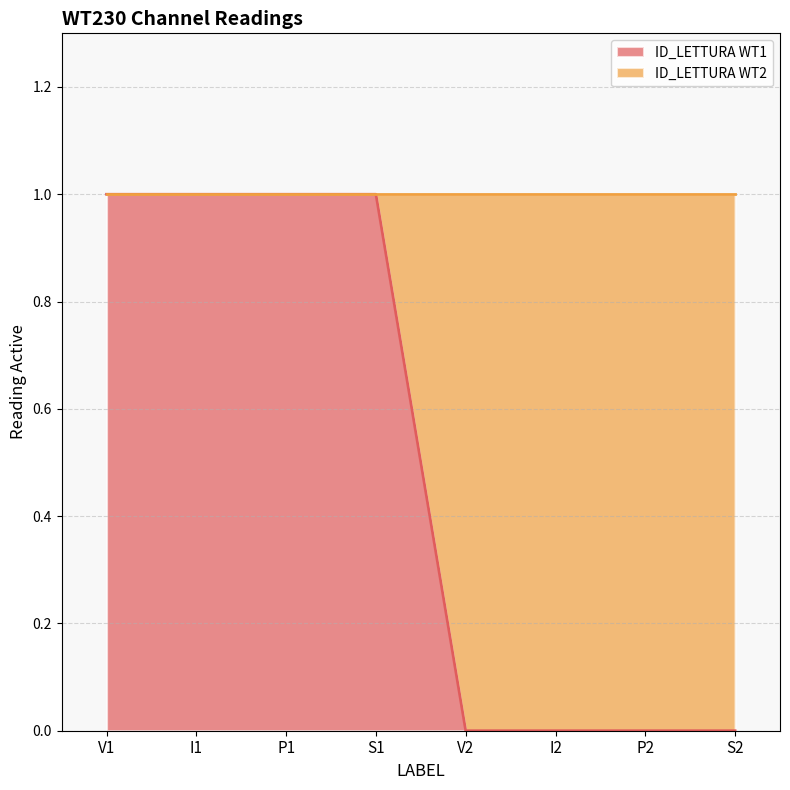

What is the maximum value shown in the chart?

1